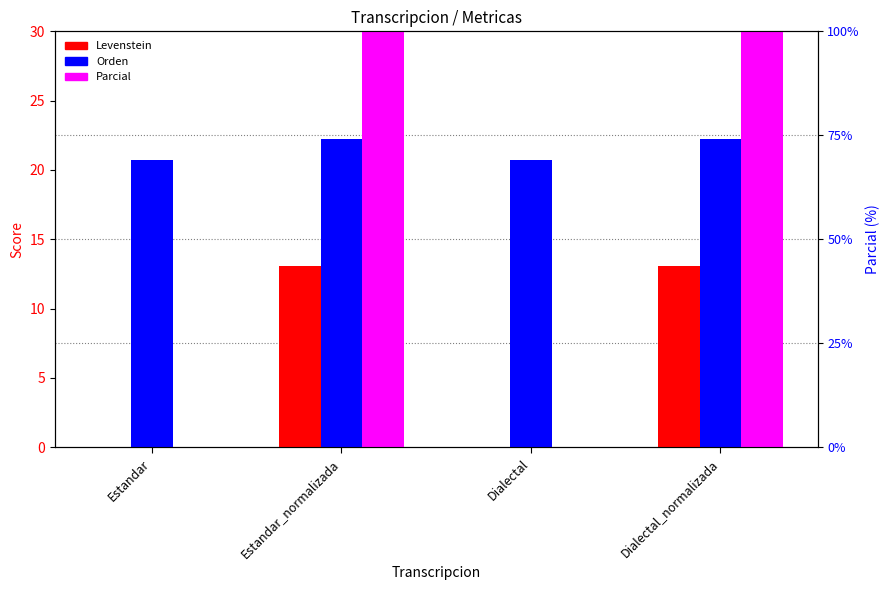

Which series changed the most between Estandar and Estandar_normalizada?

Parcial